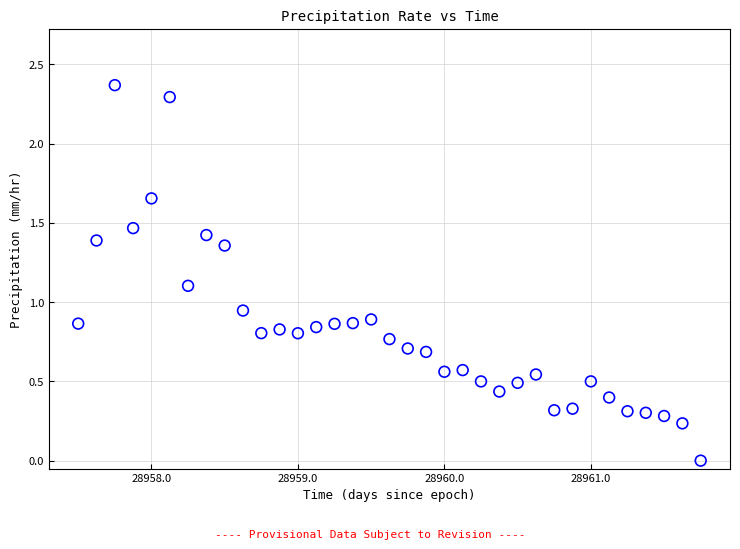

What is the range of X values (max minus min)?

4.2